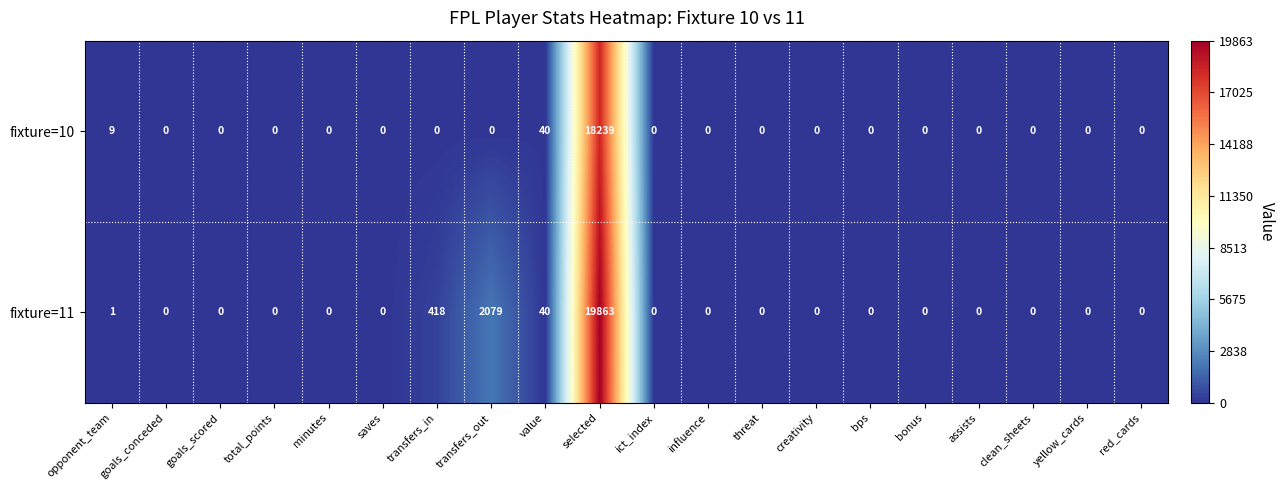

Rank the series by their average value, from lowest to highest.

fixture=10, fixture=11